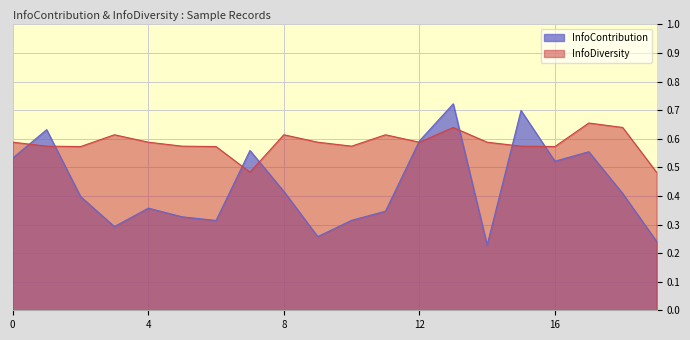

Reading left to right, extract all data points from this chart.

InfoContribution: 0=0.5	1=0.6	2=0.4	3=0.3	4=0.4	5=0.3	6=0.3	7=0.6	8=0.4	9=0.3	10=0.3	11=0.3	12=0.6	13=0.7	14=0.2	15=0.7	16=0.5	17=0.6	18=0.4	19=0.2
InfoDiversity: 0=0.6	1=0.6	2=0.6	3=0.6	4=0.6	5=0.6	6=0.6	7=0.5	8=0.6	9=0.6	10=0.6	11=0.6	12=0.6	13=0.6	14=0.6	15=0.6	16=0.6	17=0.7	18=0.6	19=0.5